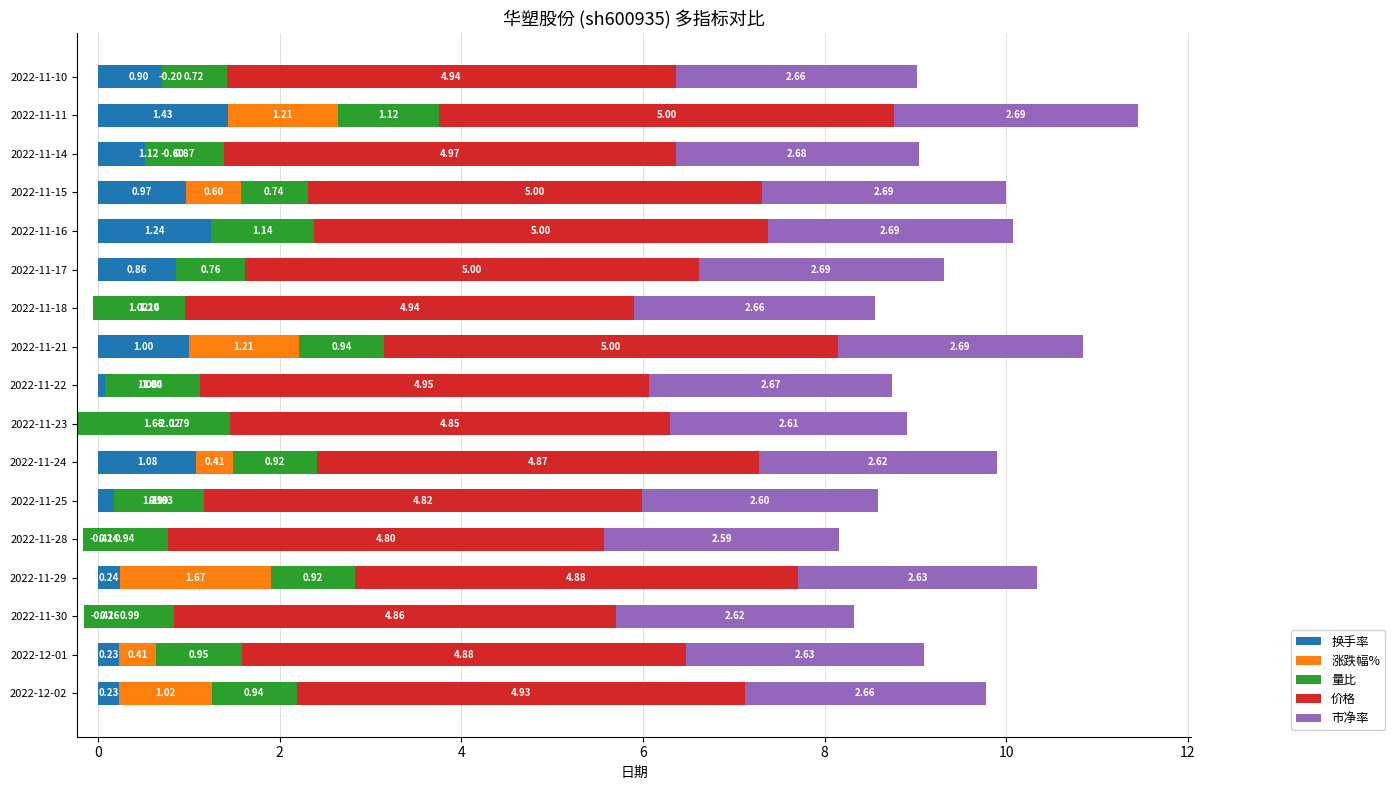

What is the average value of the 市净率 series?

2.7